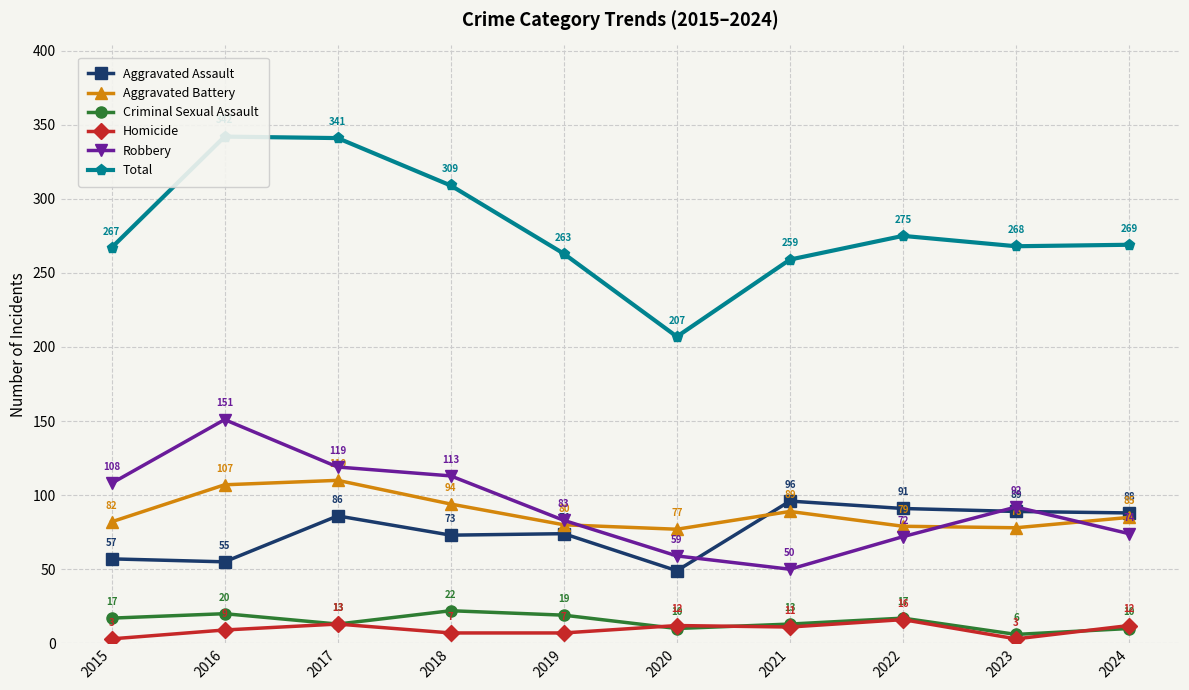

Reading left to right, extract all data points from this chart.

Aggravated Assault: 57	55	86	73	74	49	96	91	89	88
Aggravated Battery: 82	107	110	94	80	77	89	79	78	85
Criminal Sexual Assault: 17	20	13	22	19	10	13	17	6	10
Homicide: 3	9	13	7	7	12	11	16	3	12
Robbery: 108	151	119	113	83	59	50	72	92	74
Total: 267	342	341	309	263	207	259	275	268	269